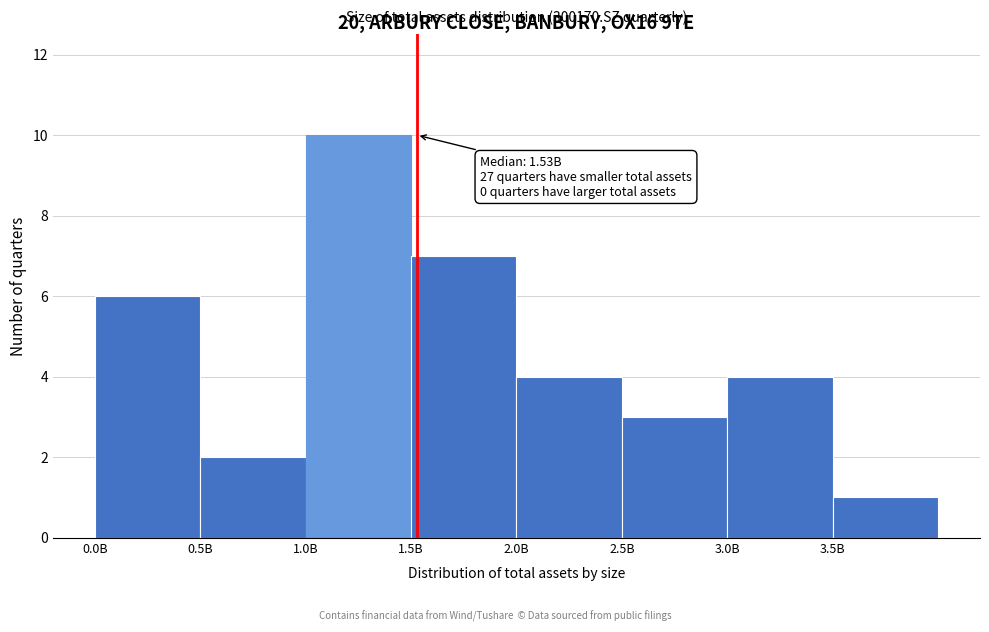

Reading left to right, list all the values displayed in this chart.

0.0B=6	0.5B=2	1.0B=10	1.5B=7	2.0B=4	2.5B=3	3.0B=4	3.5B=1